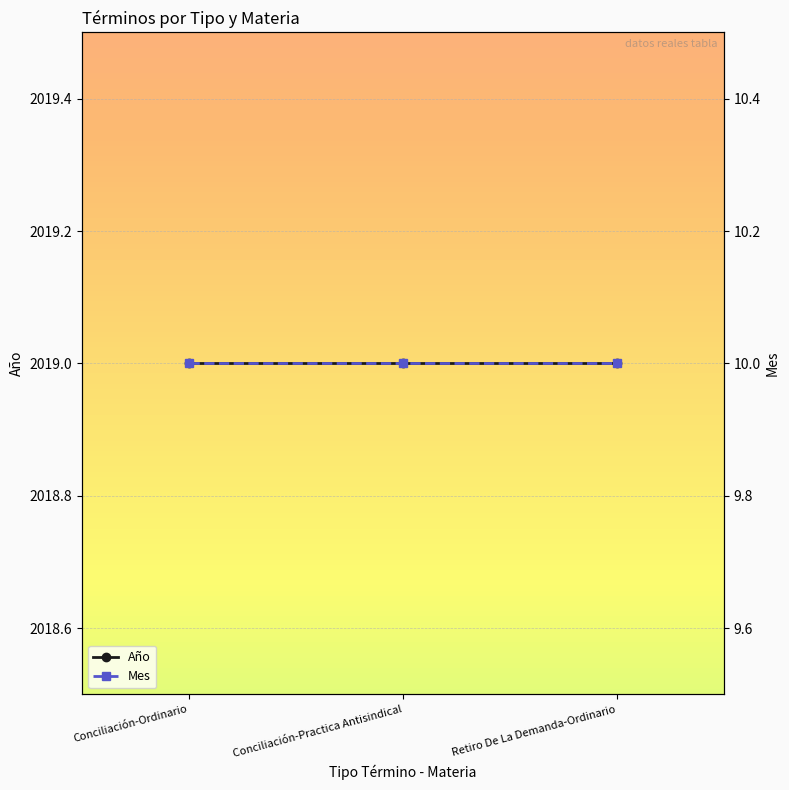

What is the maximum value shown in the chart?

2019